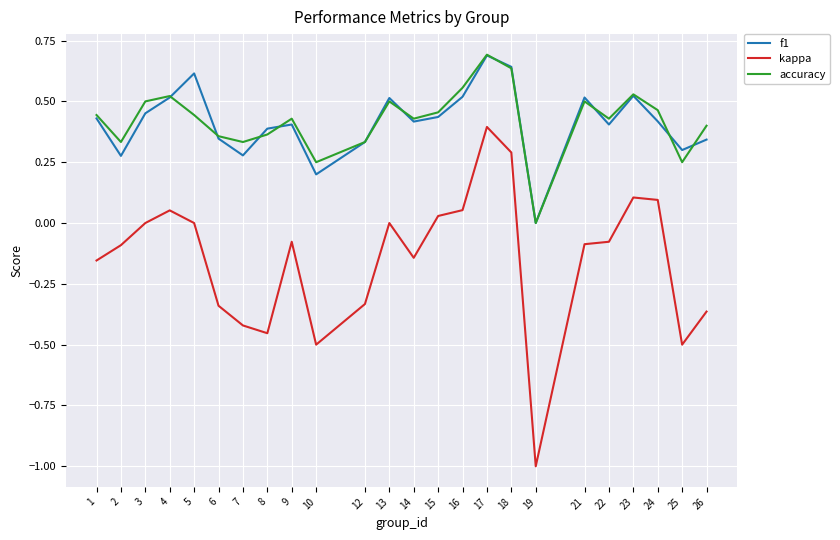

True or false: kappa and f1 intersect in this chart.

False